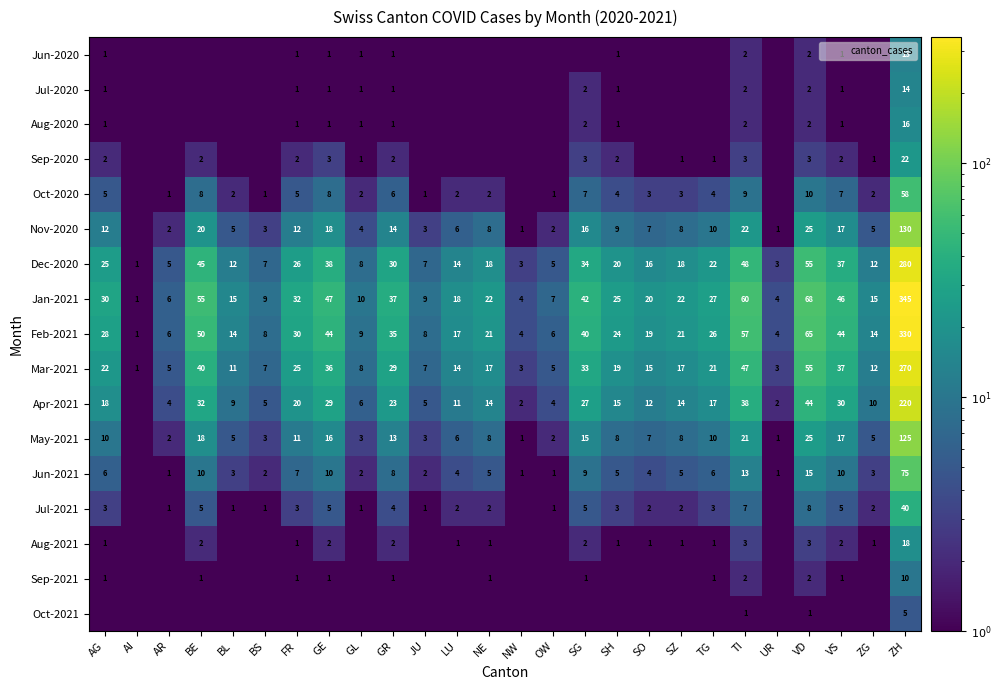

Which category has the lowest value in the Jul-2021 series?

AI